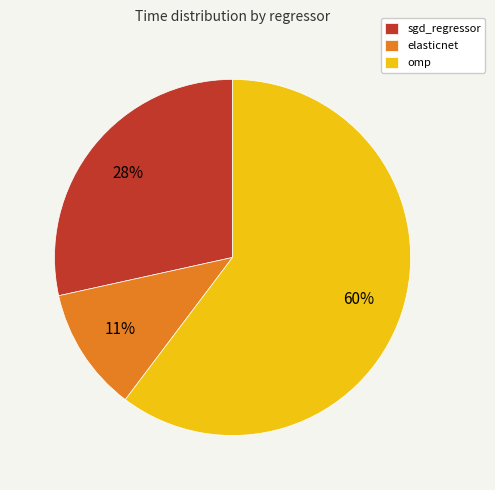

What percentage is the elasticnet slice, to the nearest percent?

11%